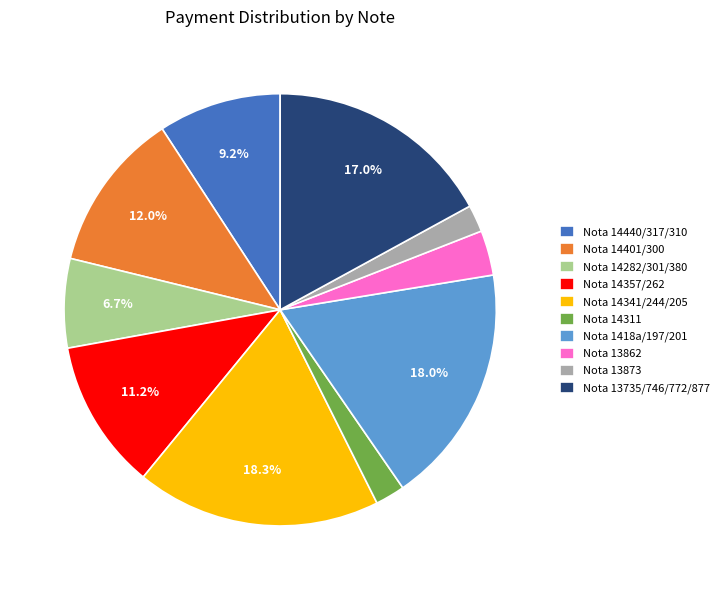

What portion of the pie excludes Nota 13735/746/772/877?

83.0%